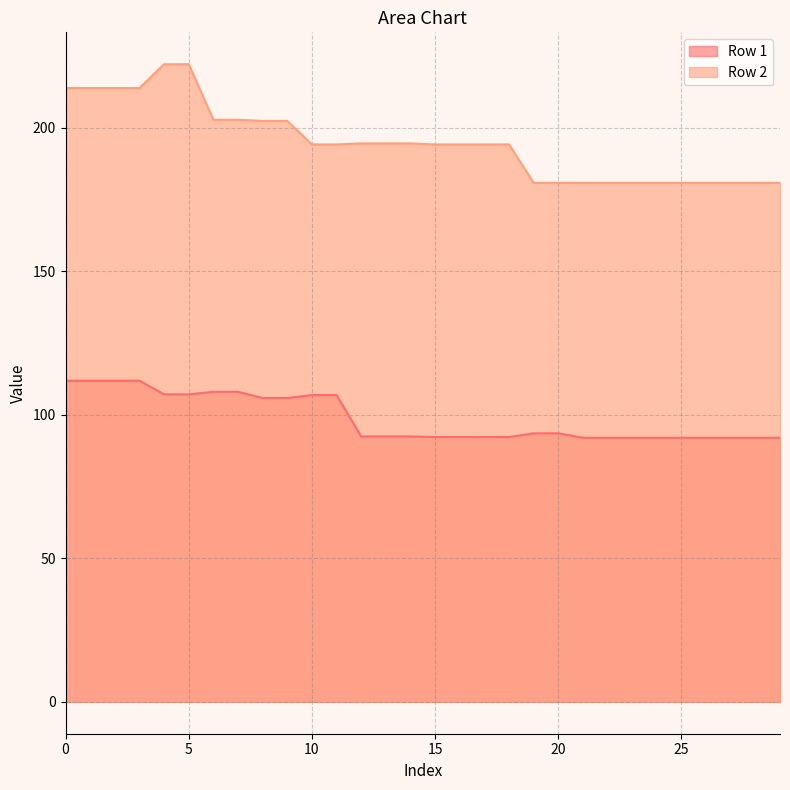

List the series in order of their peak value, highest first.

Row 2, Row 1